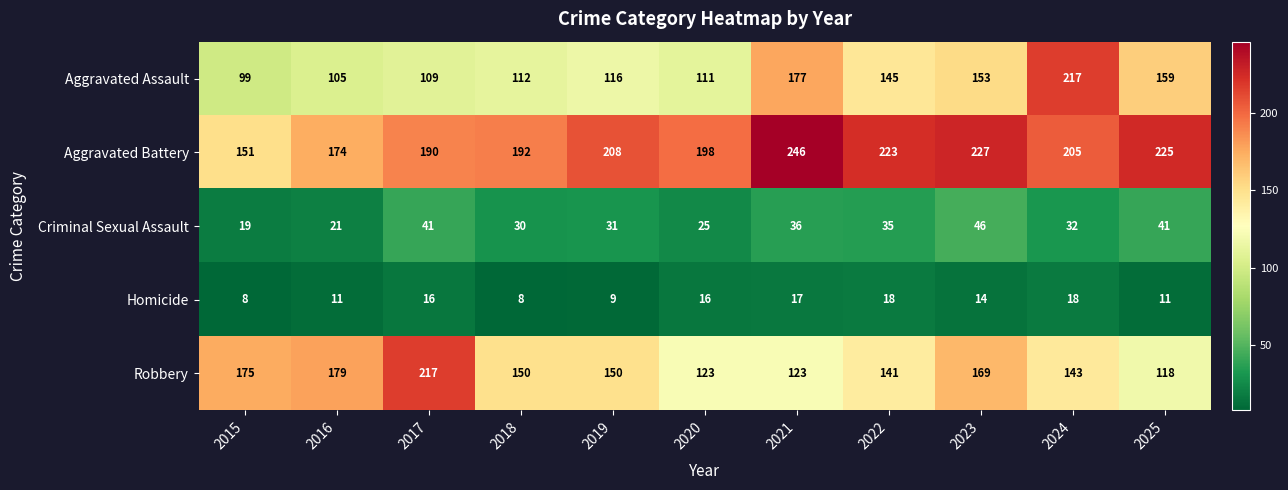

Is it true that Aggravated Assault equals 41 at 2019?

False